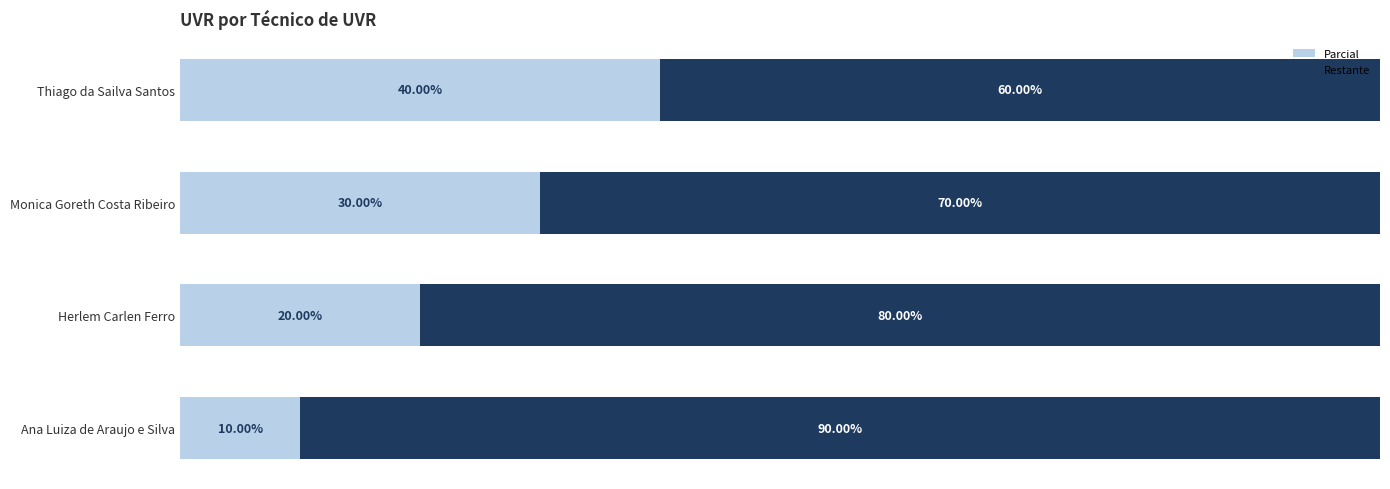

Where is Parcial nearest to the value 25?

Herlem Carlen Ferro